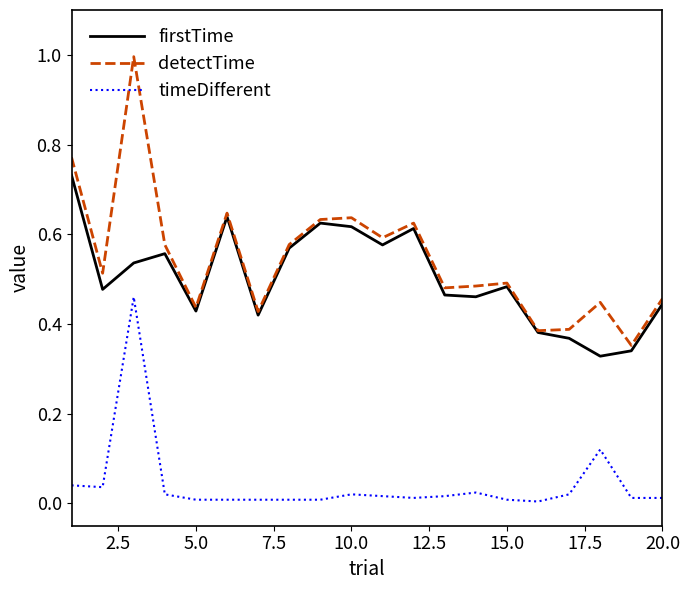

Rank the series by their maximum value, from highest to lowest.

detectTime, firstTime, timeDifferent